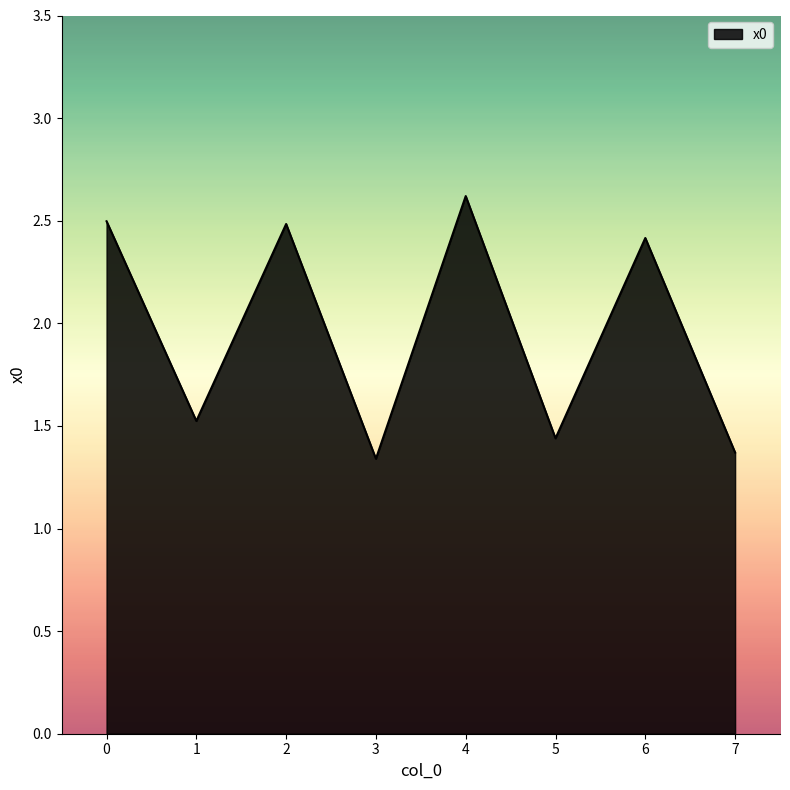

True or false: the data shows 1.8 at 3.

False